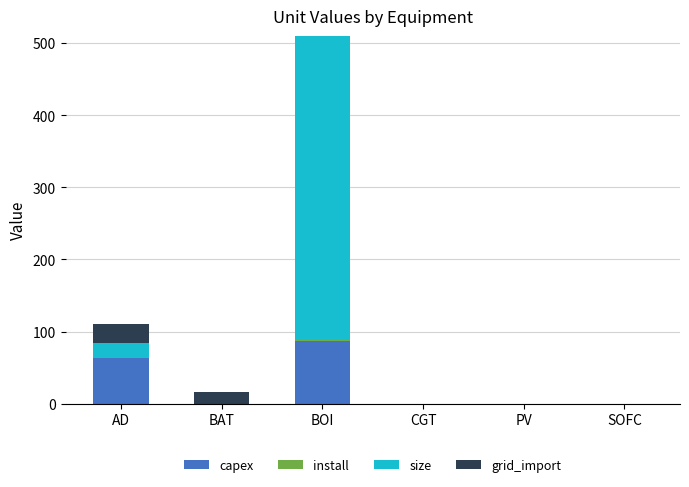

Which category has the highest value in the capex series?

BOI